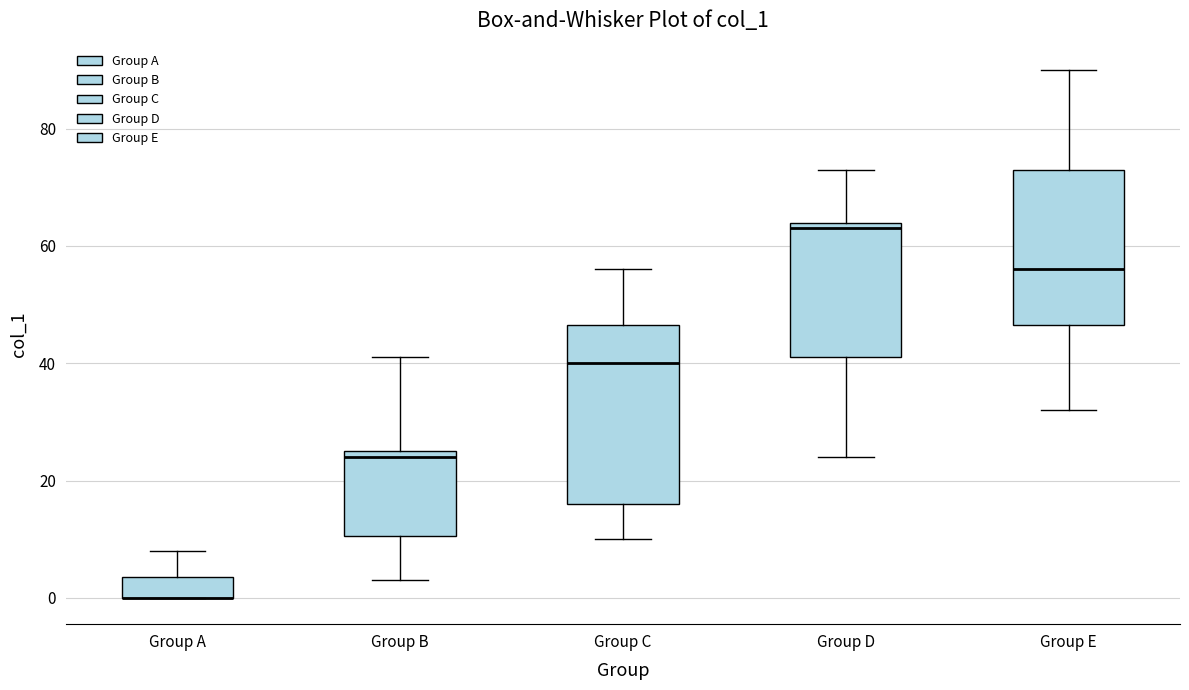

Reading left to right, transcribe this box plot: for each box, give where its median line is, the range the box spans, and where its two whiskers end, as read against the y-axis. The values are not printed on the chart, so give them approximately, as read against the axis.

Group A: median 0 (drawn on the box's lower edge), box 0 to 4, whiskers 0 to 8
Group B: median 24, box 10 to 26, whiskers 4 to 42
Group C: median 40, box 16 to 46, whiskers 10 to 56
Group D: median 64 (just below the box's upper edge), box 42 to 64, whiskers 24 to 74
Group E: median 56, box 46 to 74, whiskers 32 to 90